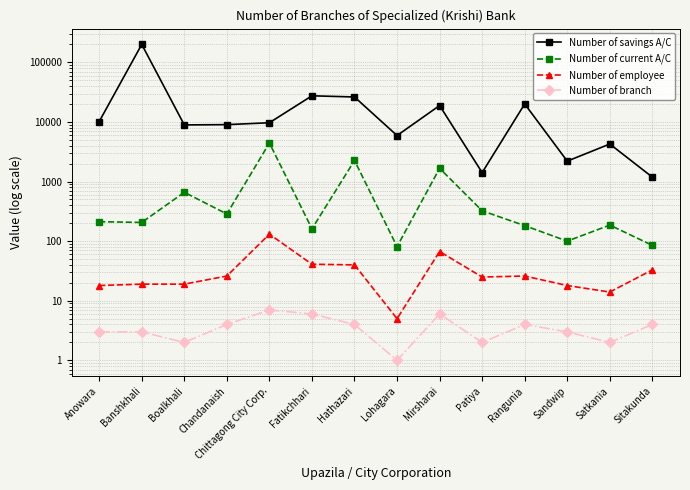

What is the difference between the maximum and second lowest values in the Number of current A/C series?

4346